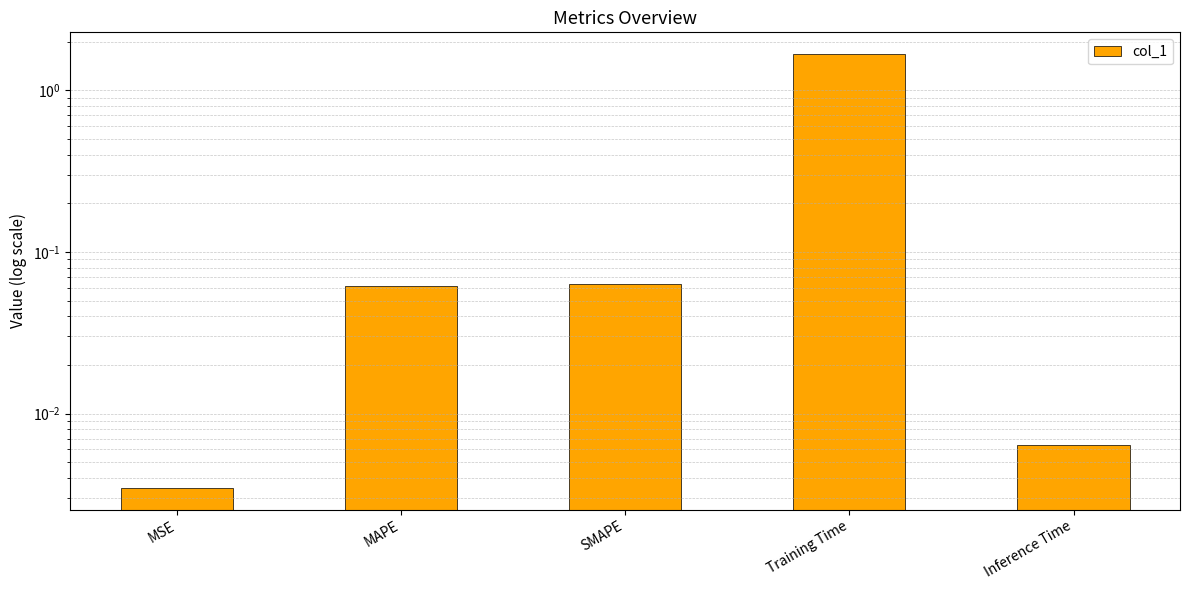

Are the bars horizontal?

No